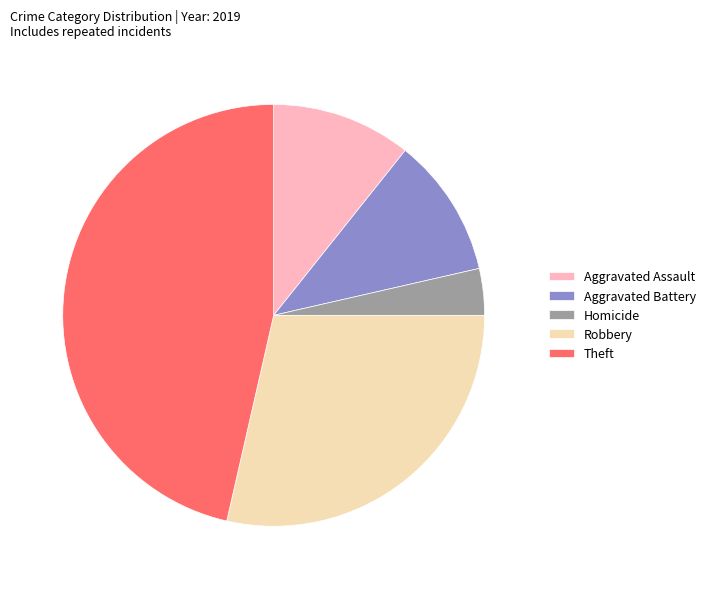

Approximately how many times larger is the value at Aggravated Battery compared to Robbery?

0.4